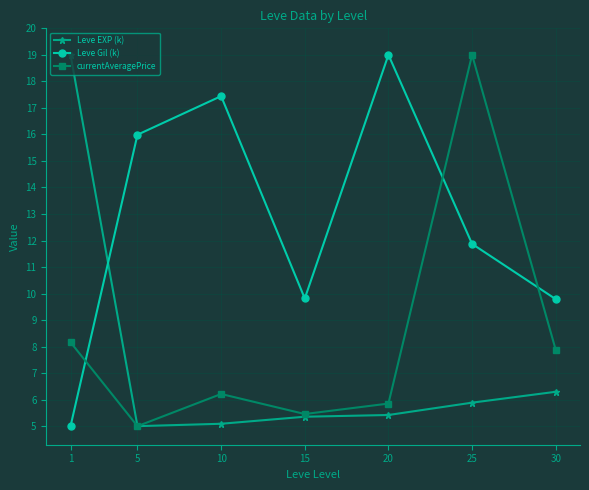

Which series ends up on top after the final intersection of Leve EXP (k) and Leve Gil (k)?

Leve Gil (k)